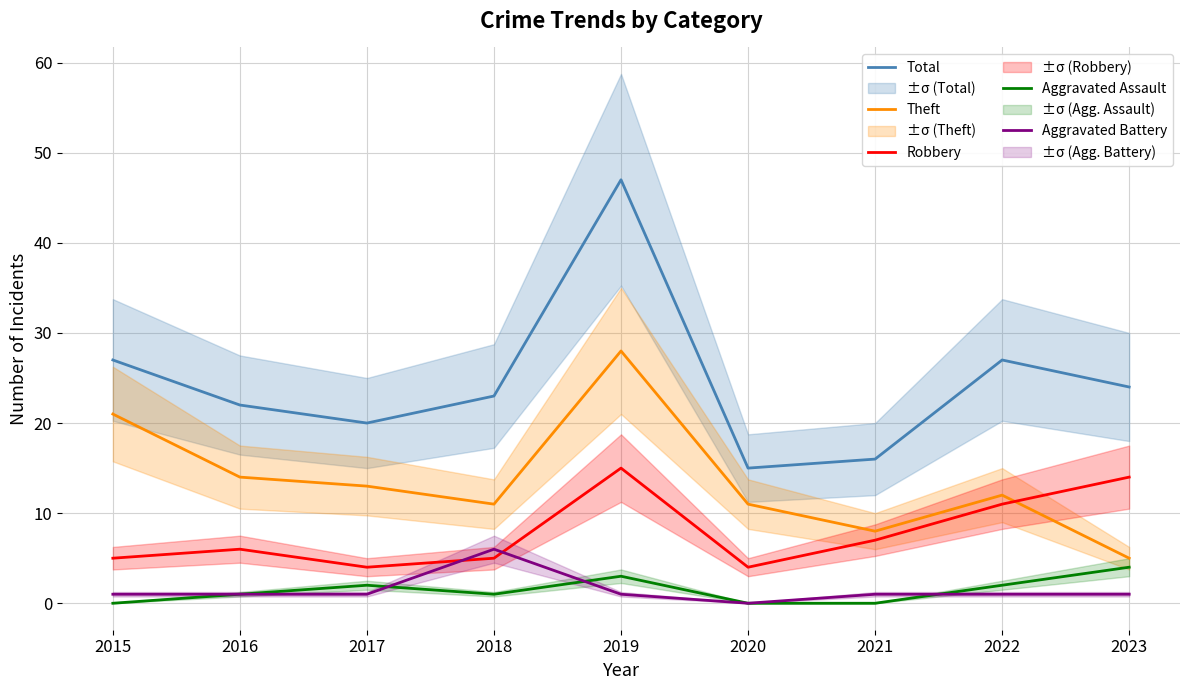

How many interior local peaks does the Robbery series have?

2